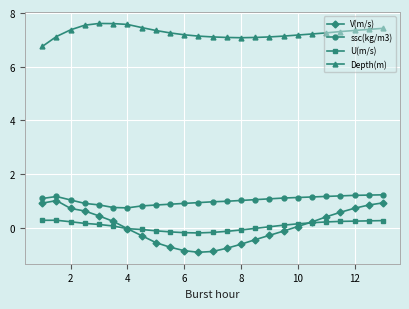

How many lines are shown in the chart?

4